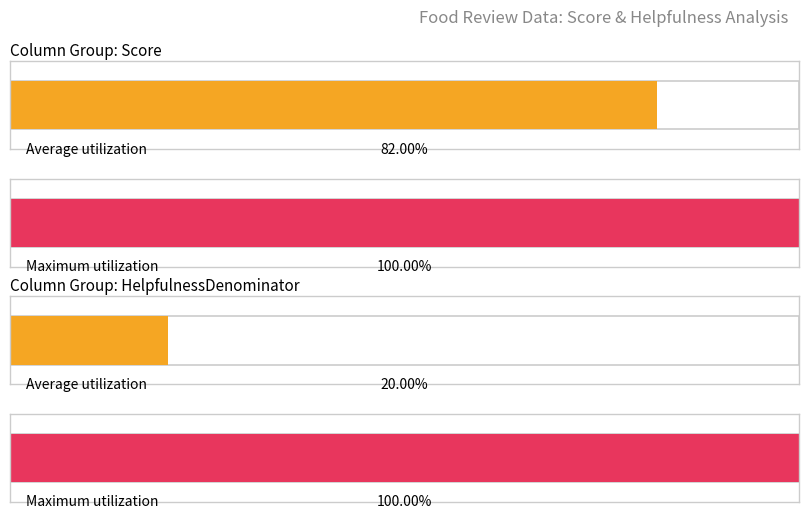

What are all the series names shown in the legend?

Score, HelpfulnessDenominator